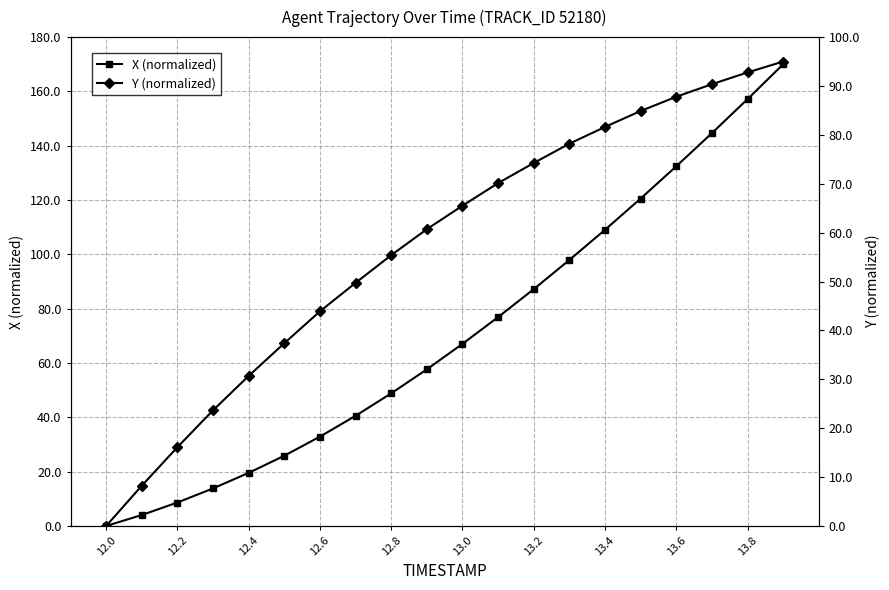

How many data points in Y (normalized) are less than 65?

10